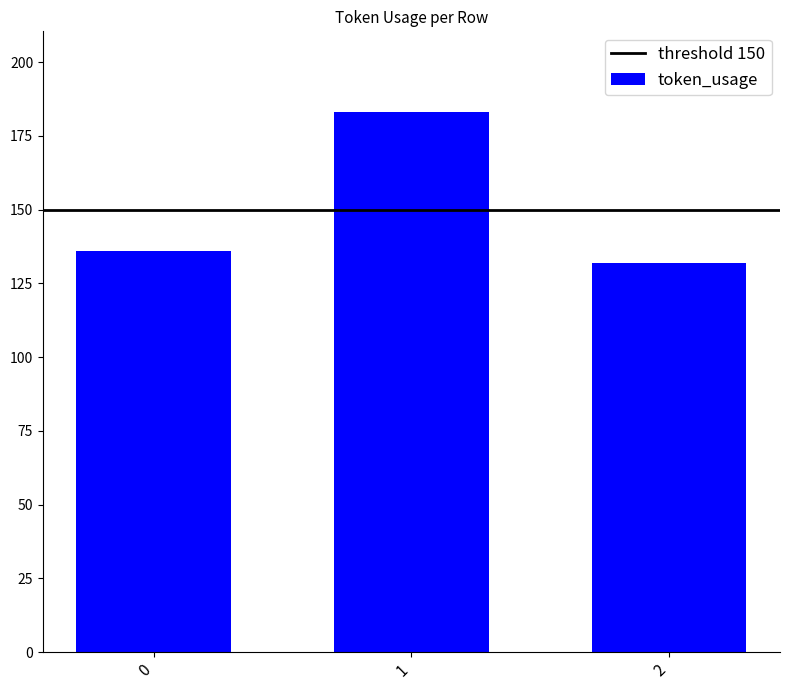

Does the chart contain any negative values?

No